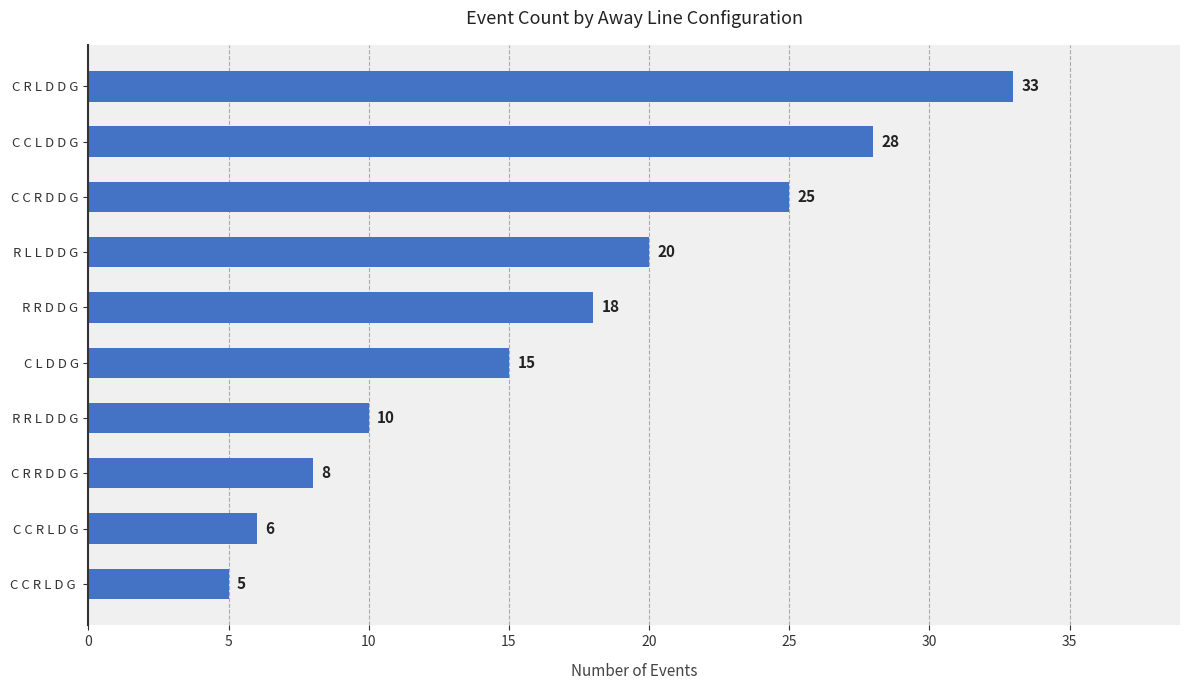

Reading top to bottom, what are all the values shown in this chart?

33	28	25	20	18	15	10	8	6	5